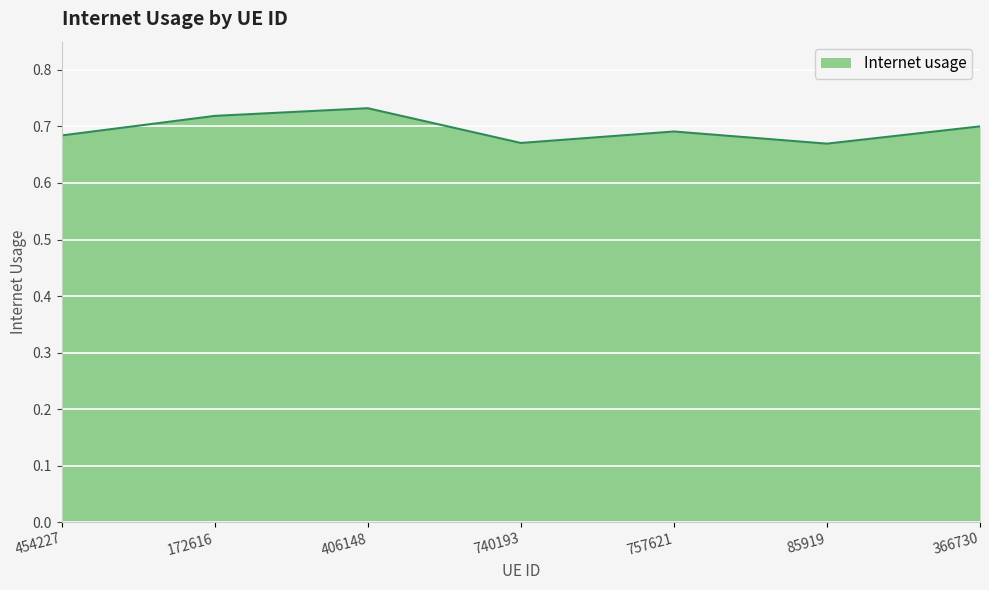

What position from the left is 85919?

6